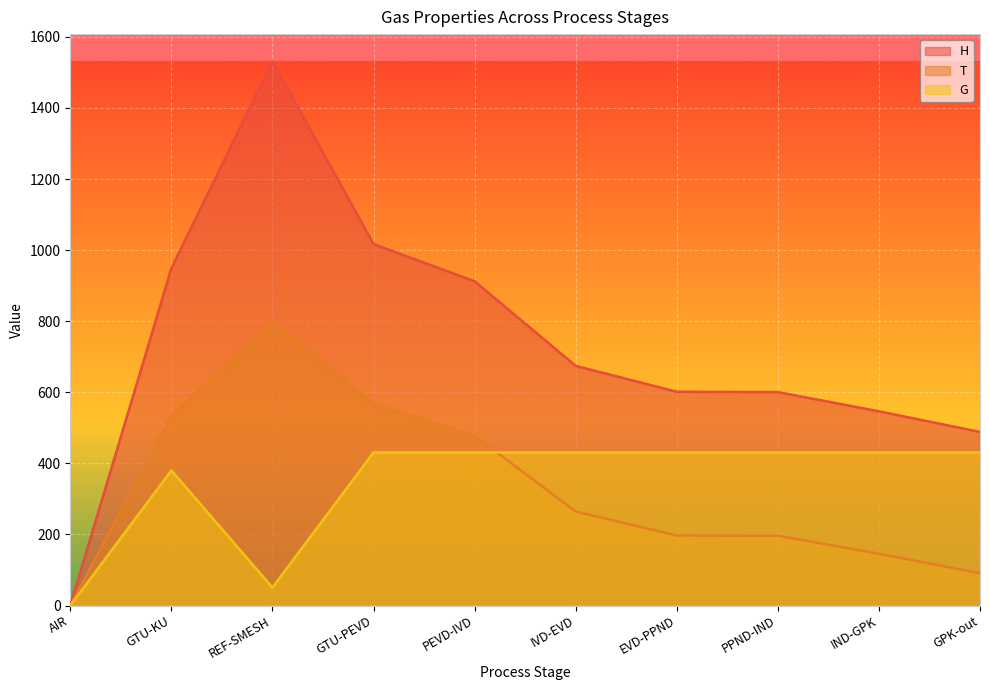

Reading right to left, what are all the values shown in this chart?

H: GPK-out=488.3	IND-GPK=546.4	PPND-IND=600.5	EVD-PPND=601.5	IVD-EVD=674.3	PEVD-IVD=912.4	GTU-PEVD=1016.9	REF-SMESH=1531.1	GTU-KU=948.6	AIR=0.0
T: GPK-out=90.9	IND-GPK=145.7	PPND-IND=196.2	EVD-PPND=197.1	IVD-EVD=264.4	PEVD-IVD=477.5	GTU-PEVD=567.8	REF-SMESH=800.0	GTU-KU=533.4	AIR=0.0
G: GPK-out=430.6	IND-GPK=430.6	PPND-IND=430.6	EVD-PPND=430.6	IVD-EVD=430.6	PEVD-IVD=430.6	GTU-PEVD=430.6	REF-SMESH=50.5	GTU-KU=380.2	AIR=0.0